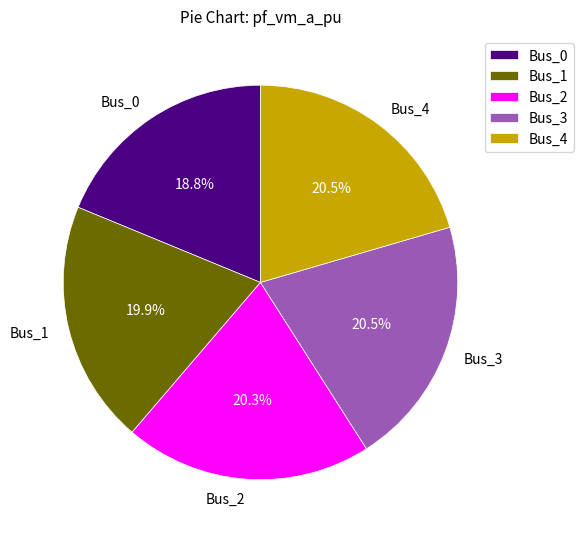

The Bus_2 slice represents 32% of the pie. True or false?

False